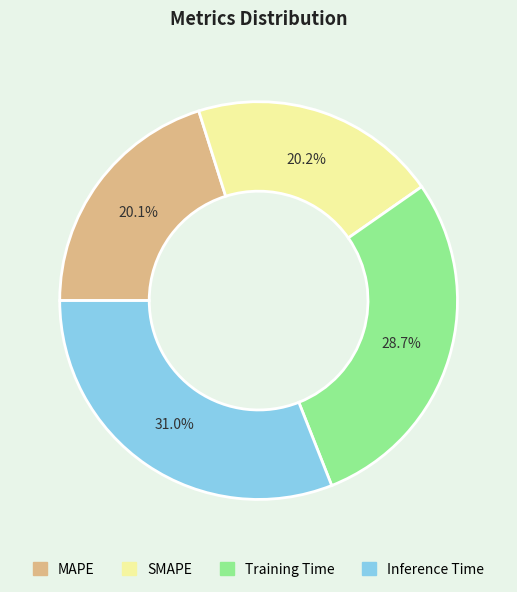

Is there a majority slice in this chart?

No